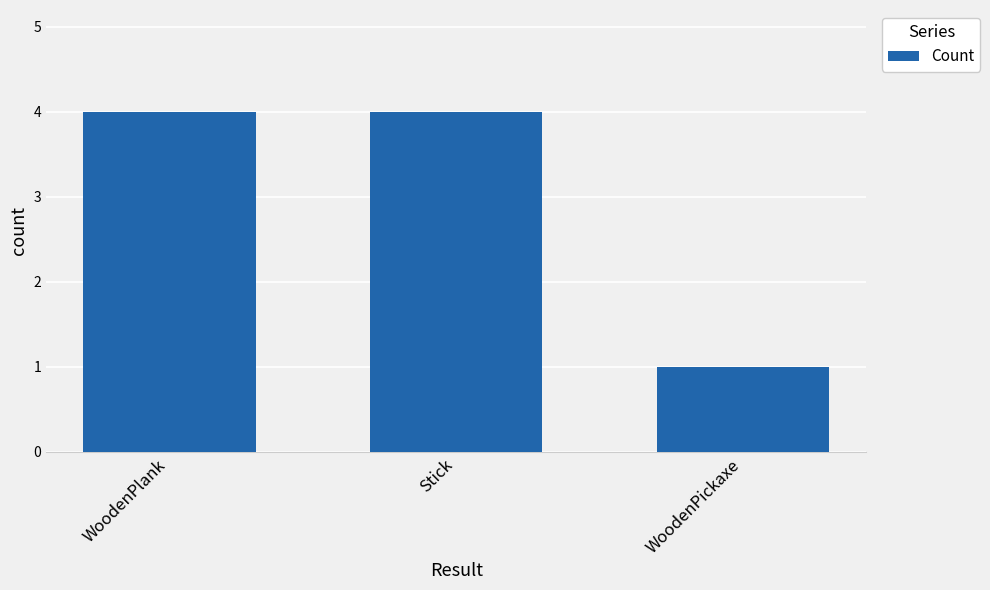

What position from the right is WoodenPlank?

3